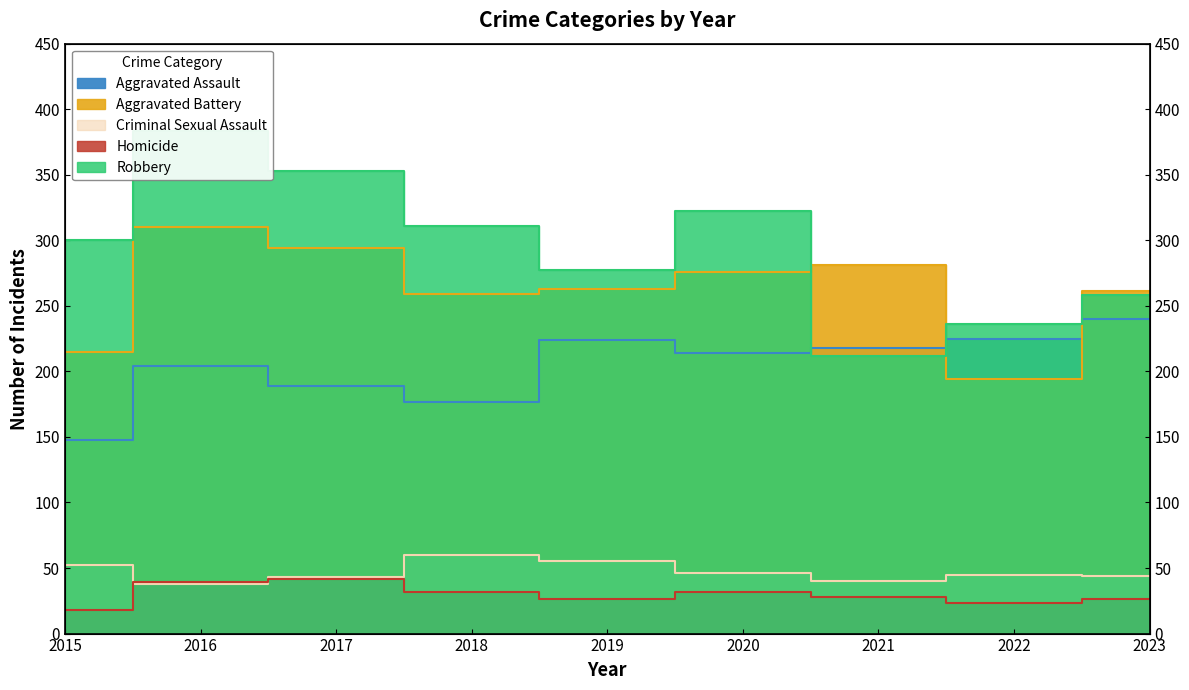

At how many categories does at least one series exceed 355?

1